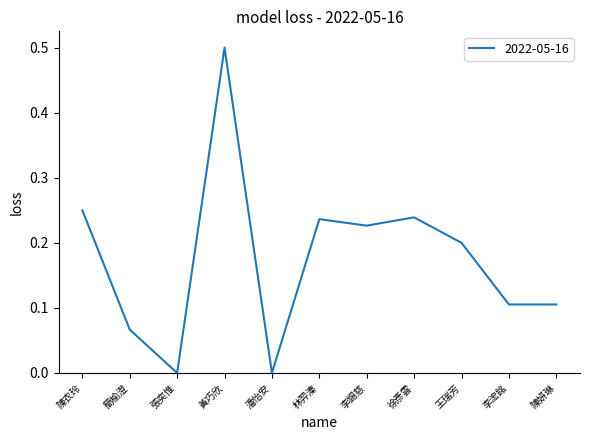

Is it true that the value at 張奕惟 is 0.0?

True